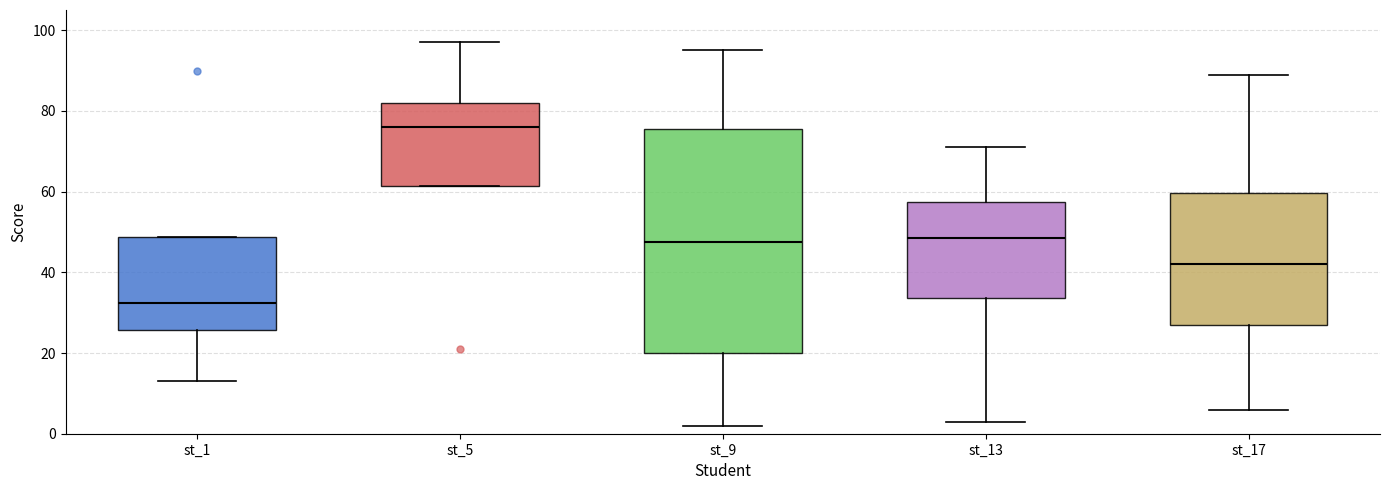

Which box has the lowest median line?

st_1